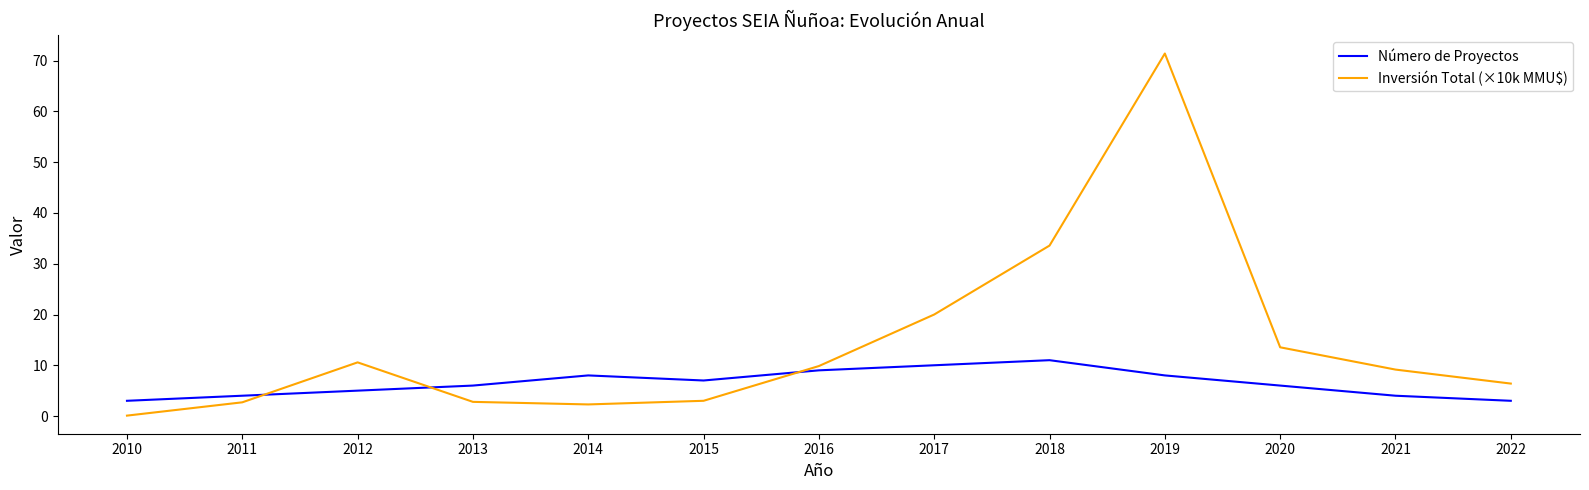

In Inversión Total (×10k MMU$), how many points are lower than both neighbors (excluding endpoints)?

1